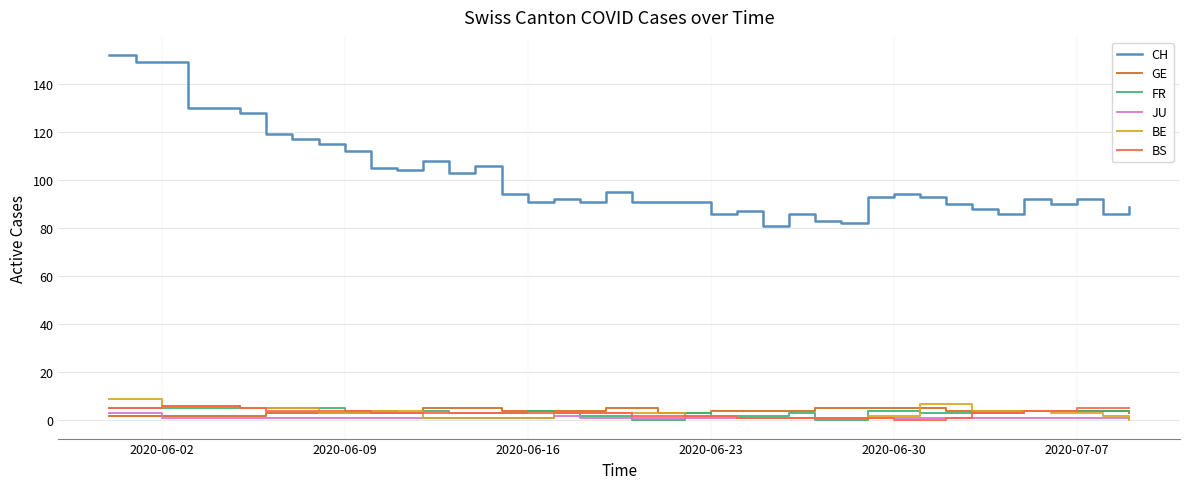

True or false: CH and GE cross at least once.

False